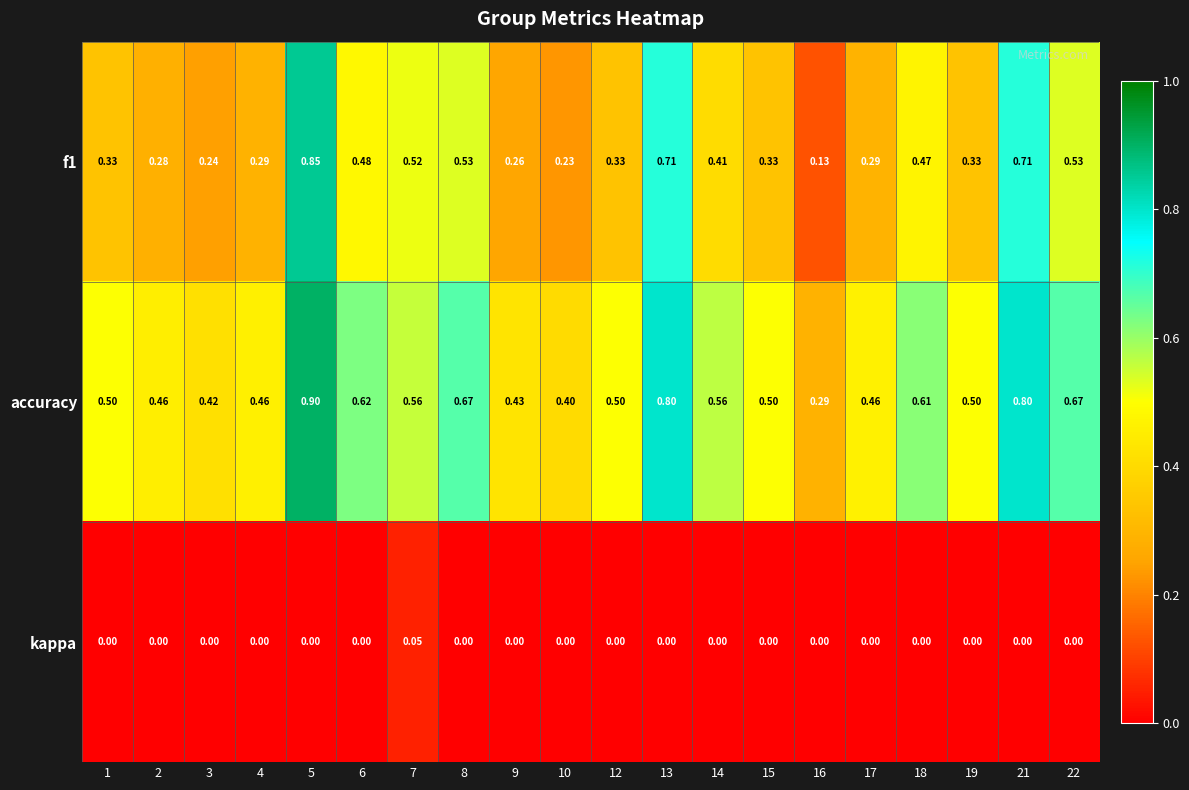

Which series changed the most between 16 and 19?

accuracy